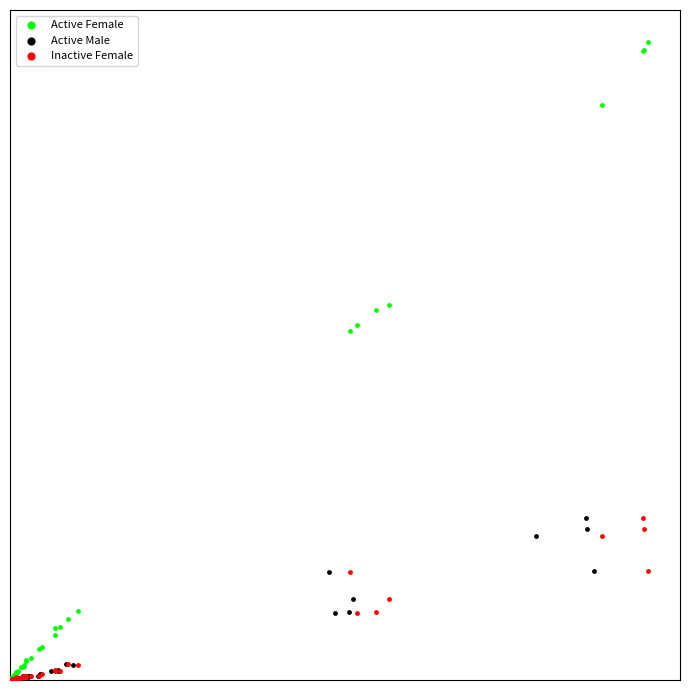

What are all the series names shown in the legend?

Active Female, Active Male, Inactive Female